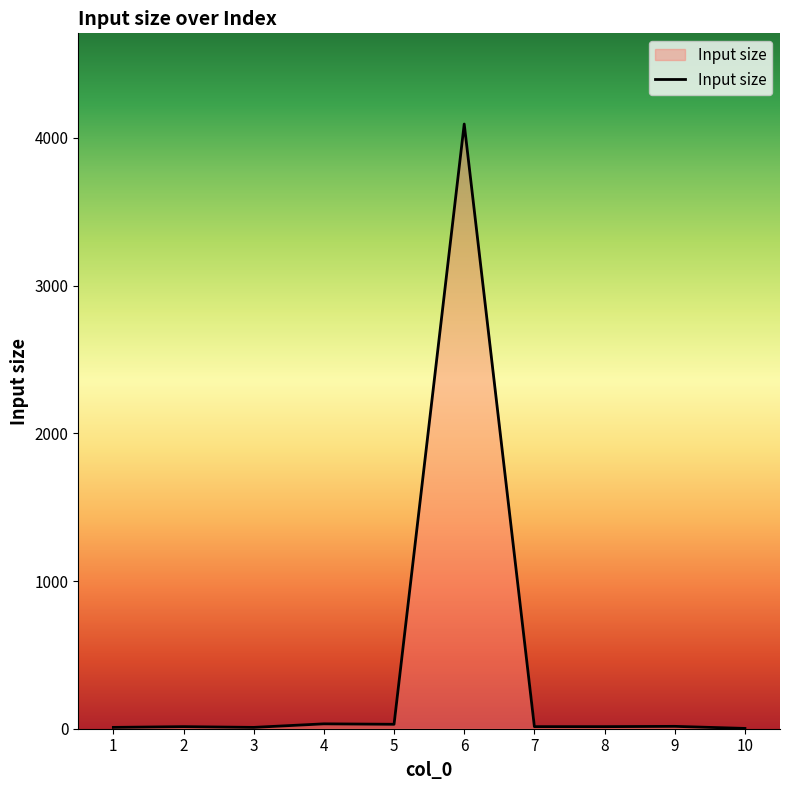

Does the chart display data point markers on the line(s)?

No